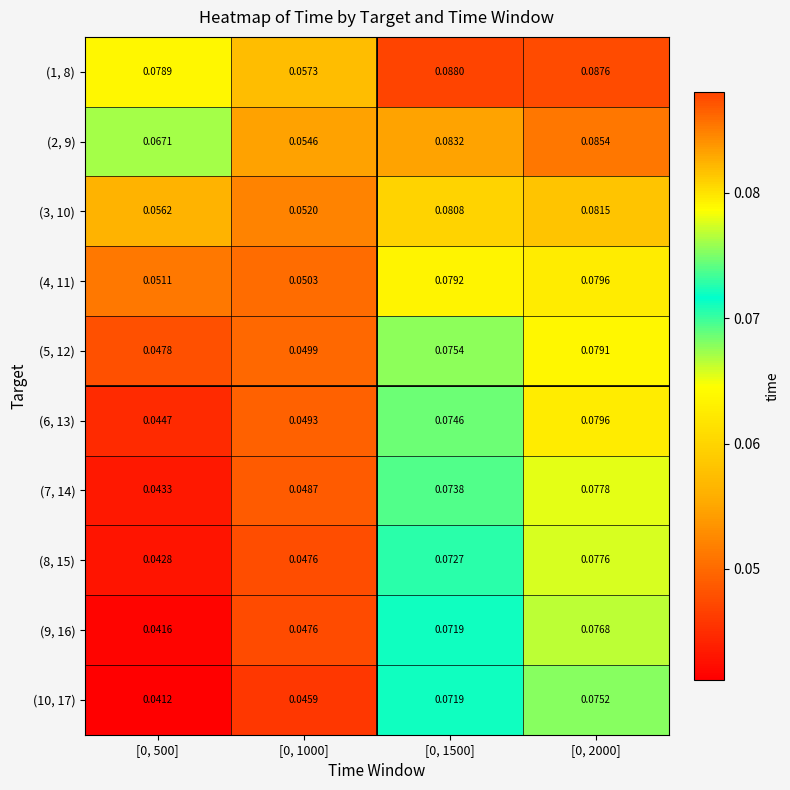

Is the value of (5, 12) at [0, 1000] greater than the value of (10, 17) at [0, 500]?

Yes